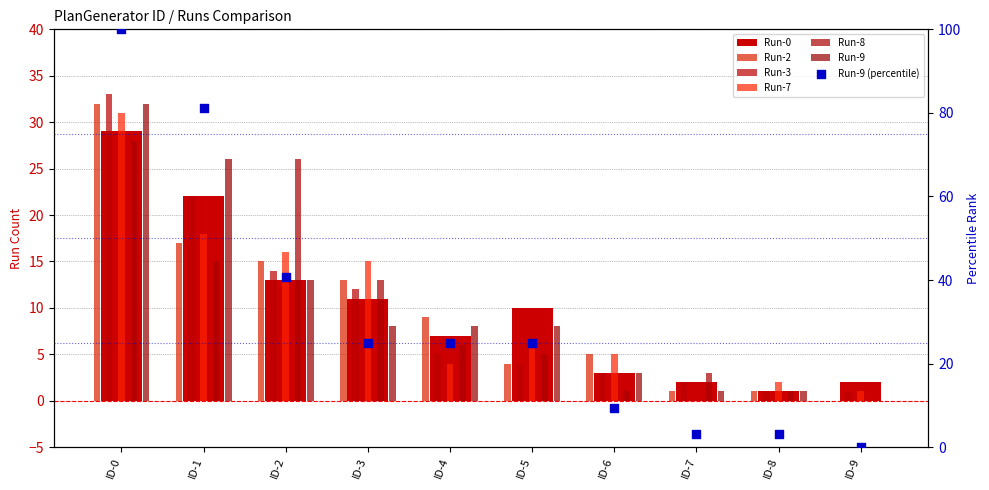

Which series contains the highest Y value?

Run-3